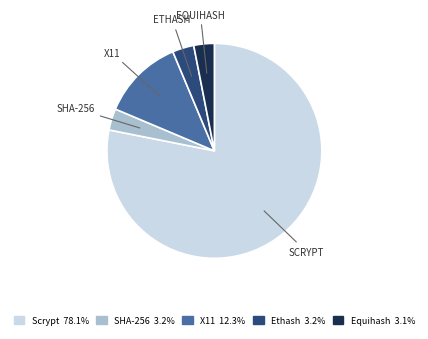

How many segments does this pie chart have?

5